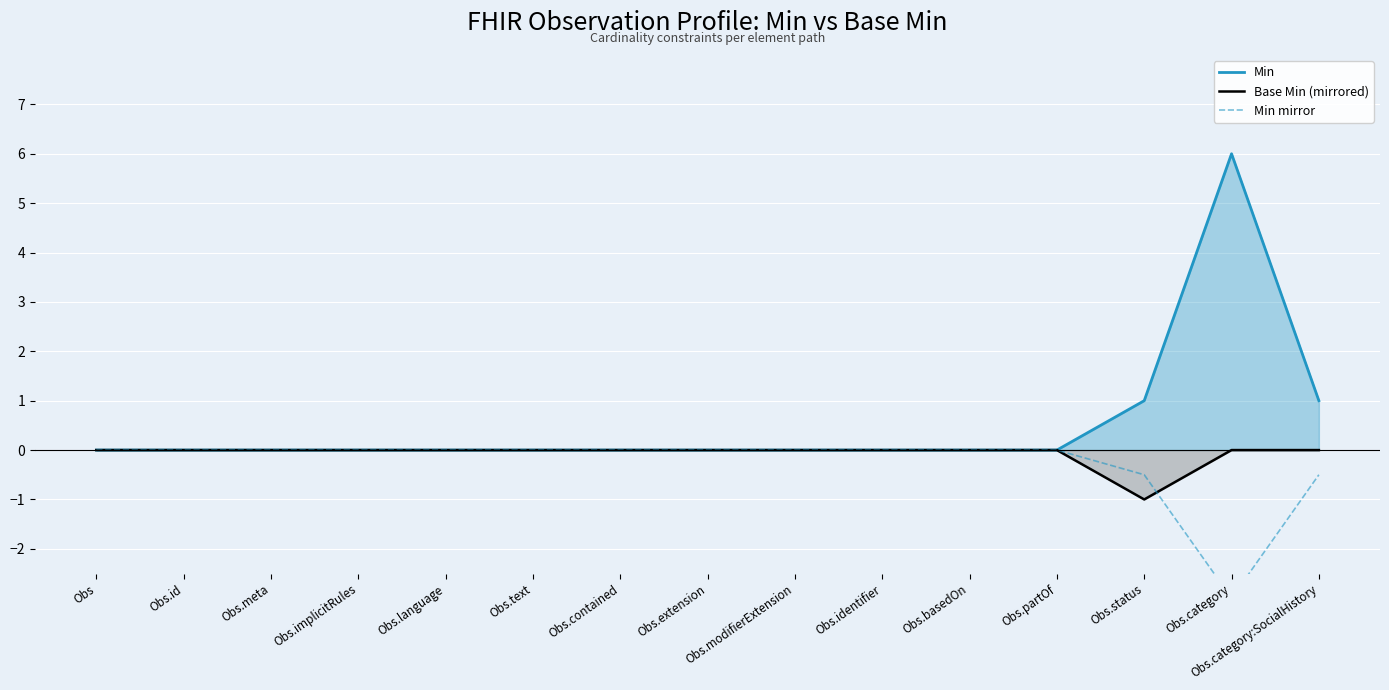

What are all the series names shown in the legend?

Min, Base Min (mirrored), Min mirror